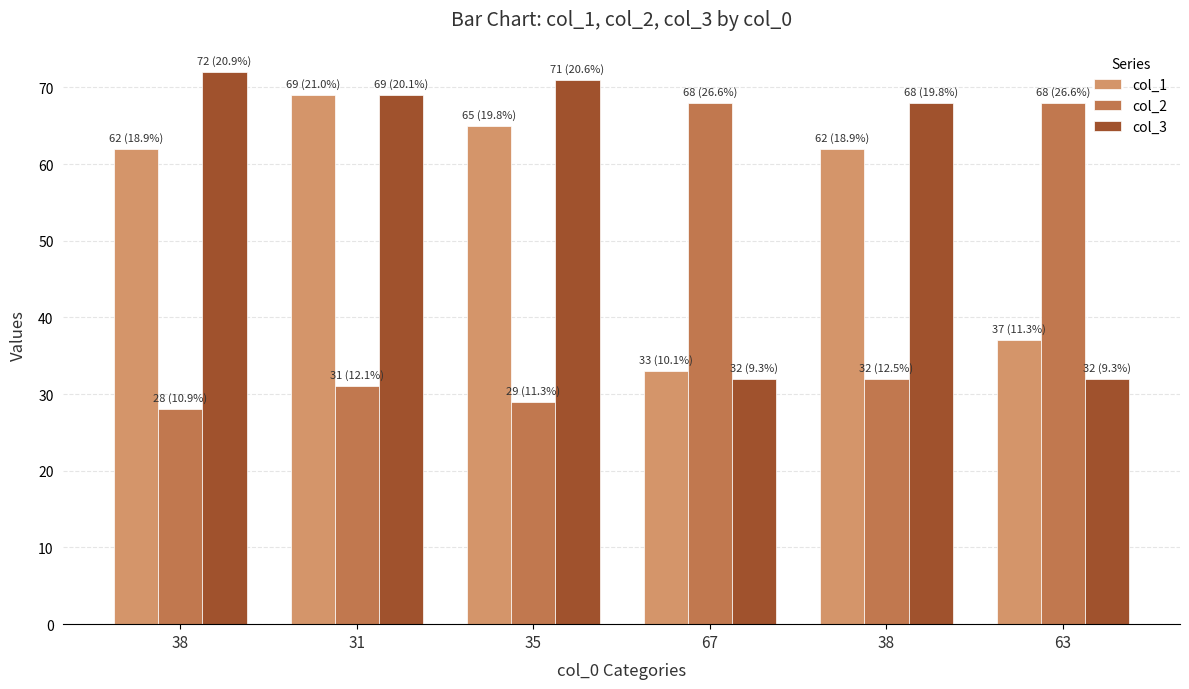

What are all the series names shown in the legend?

col_1, col_2, col_3